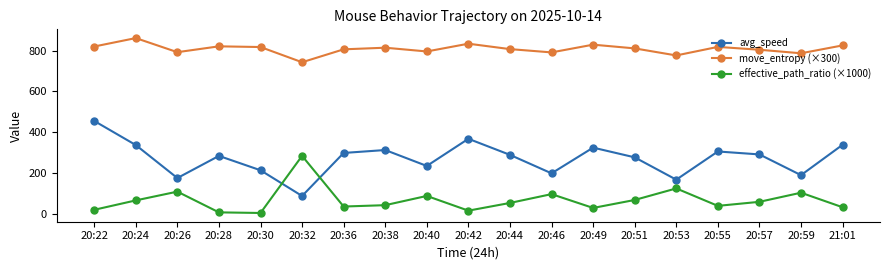

What is the value of the avg_speed point at the 18th from the left?

189.6